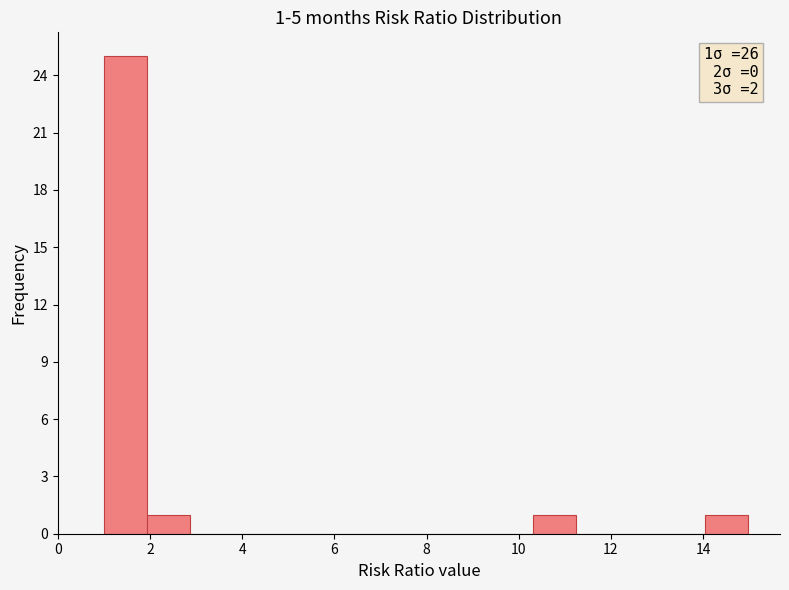

Over which range of the x-axis is the bar tallest?

1.0 to 2.0